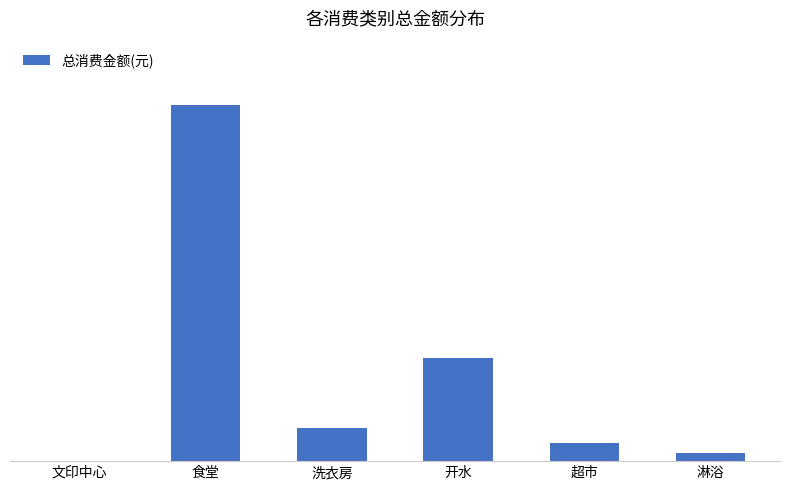

Are the bars horizontal?

No